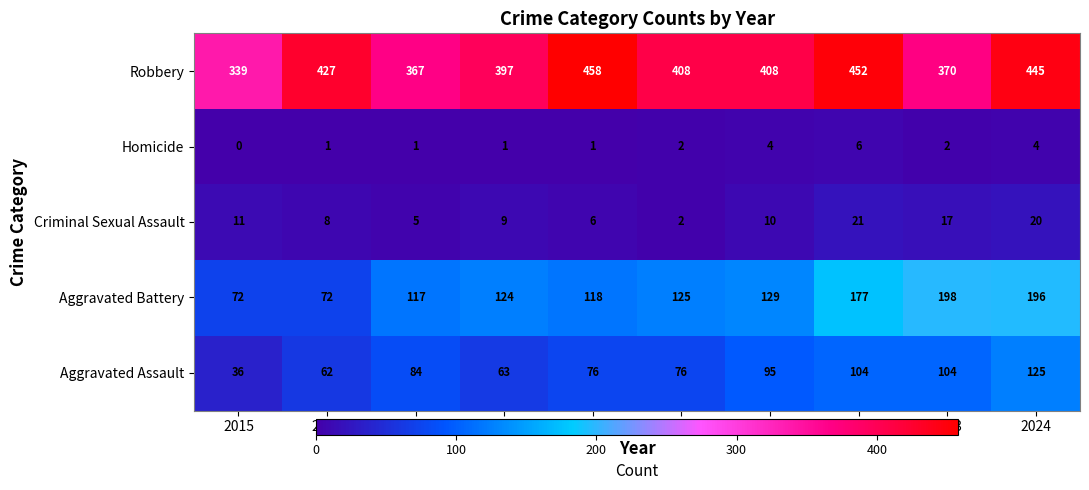

What is the sum of the Aggravated Battery values at 2015 and 2021?

201